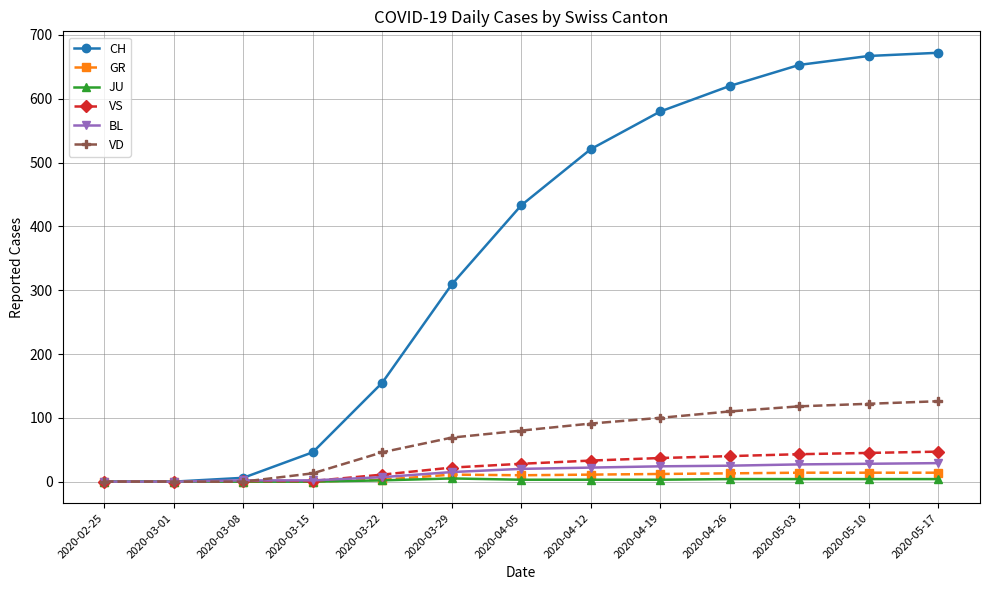

True or false: CH has more than 1 interior local peaks.

False